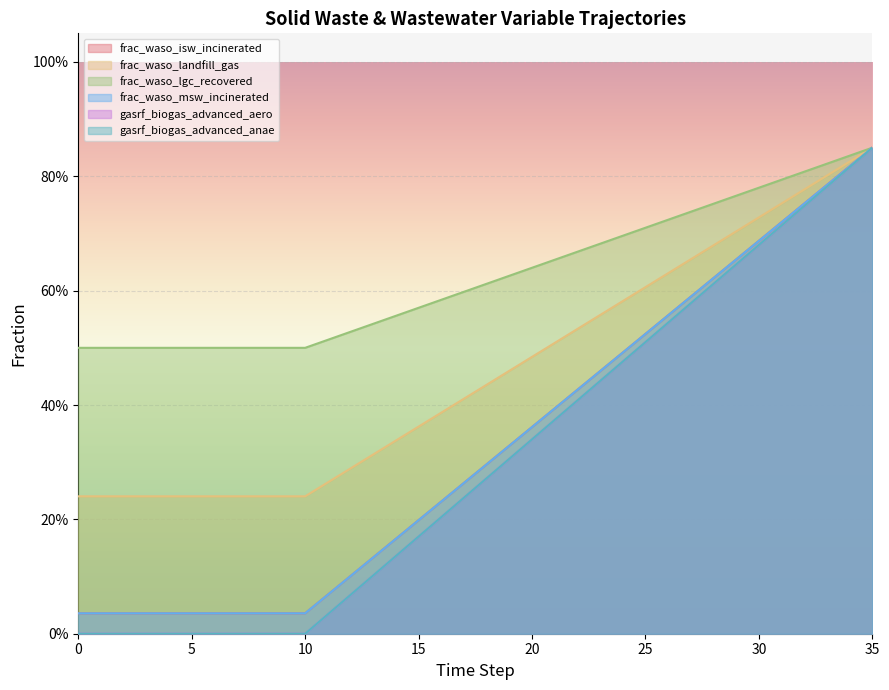

How many values in gasrf_biogas_advanced_anae are above zero?

25